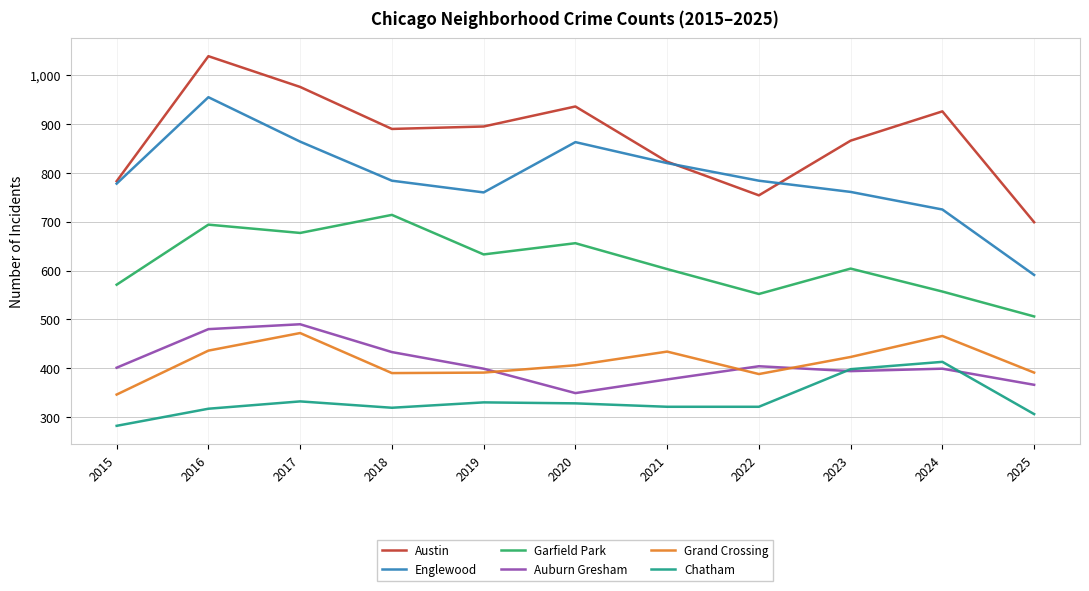

True or false: Grand Crossing and Englewood intersect in this chart.

False